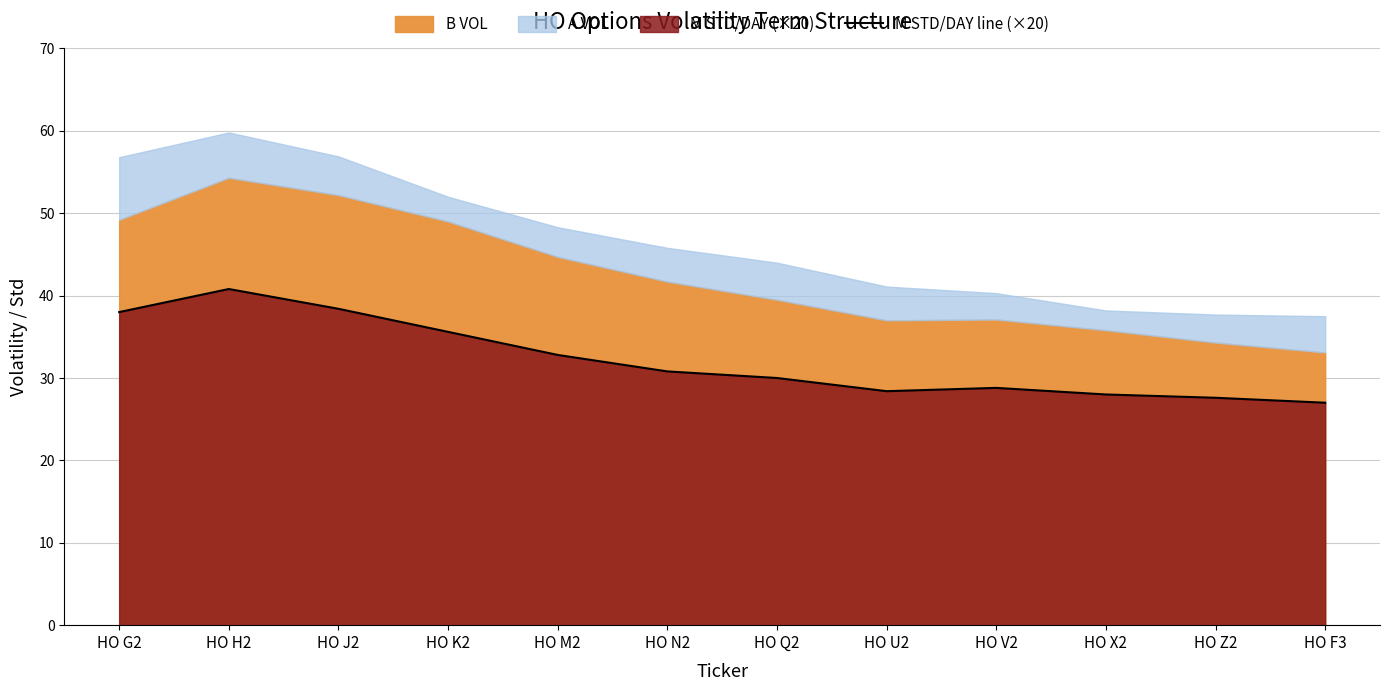

The M STD/DAY line (×20) series shows 18.6 at HO U2. True or false?

False